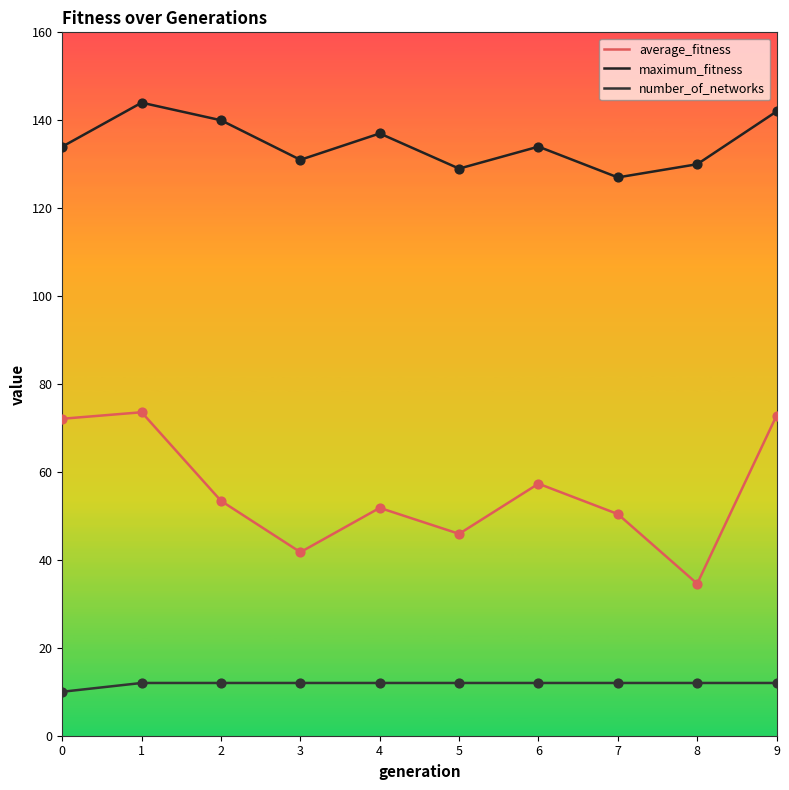

Which series has the largest total across all categories?

maximum_fitness